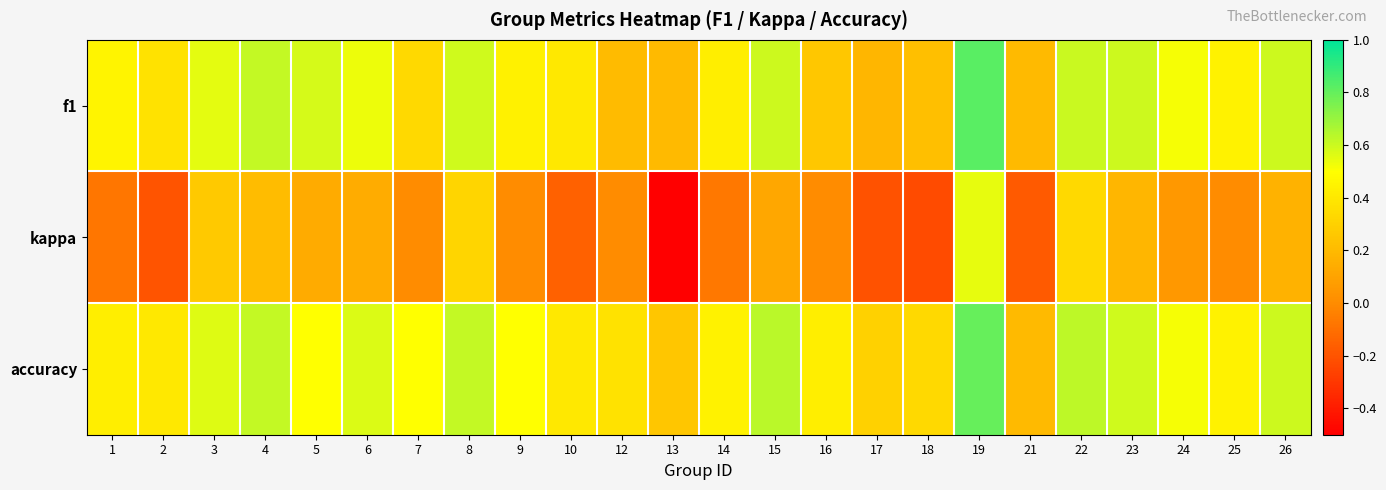

Which series has the largest total across all categories?

accuracy